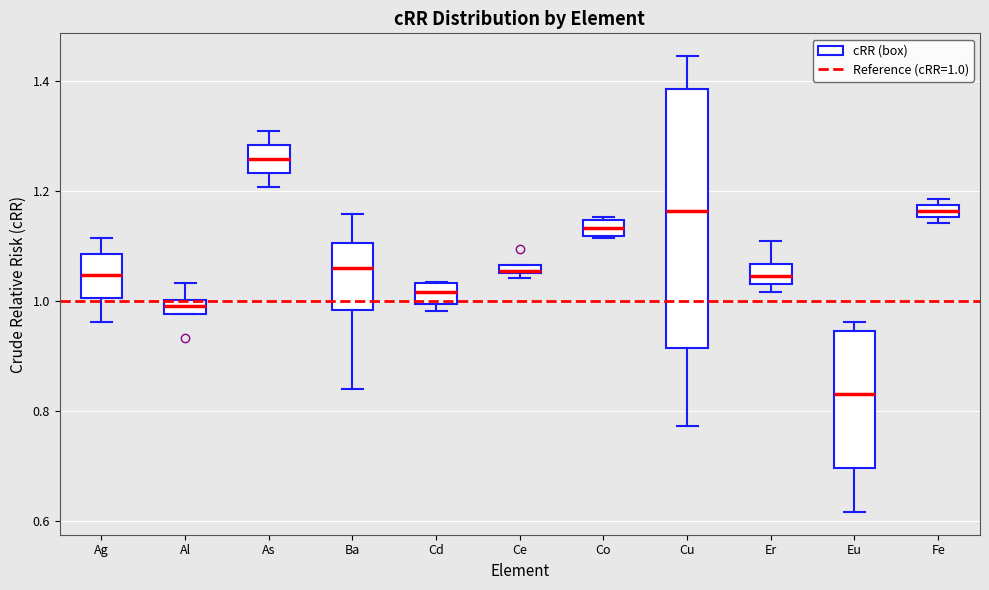

Where is the lower edge of the box for Ce on the y-axis? The values are not printed on the chart, so give them approximately, as read against the axis.

1.04